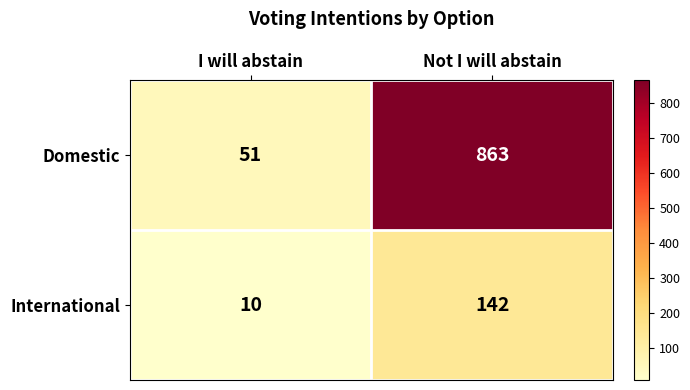

Which series has the largest range (max minus min)?

Domestic